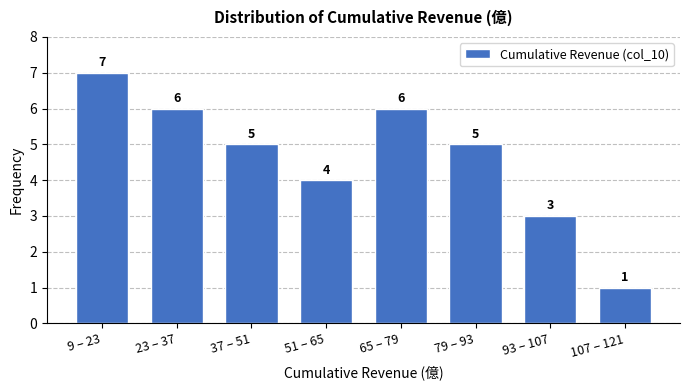

Reading right to left, list all the values displayed in this chart.

1	3	5	6	4	5	6	7